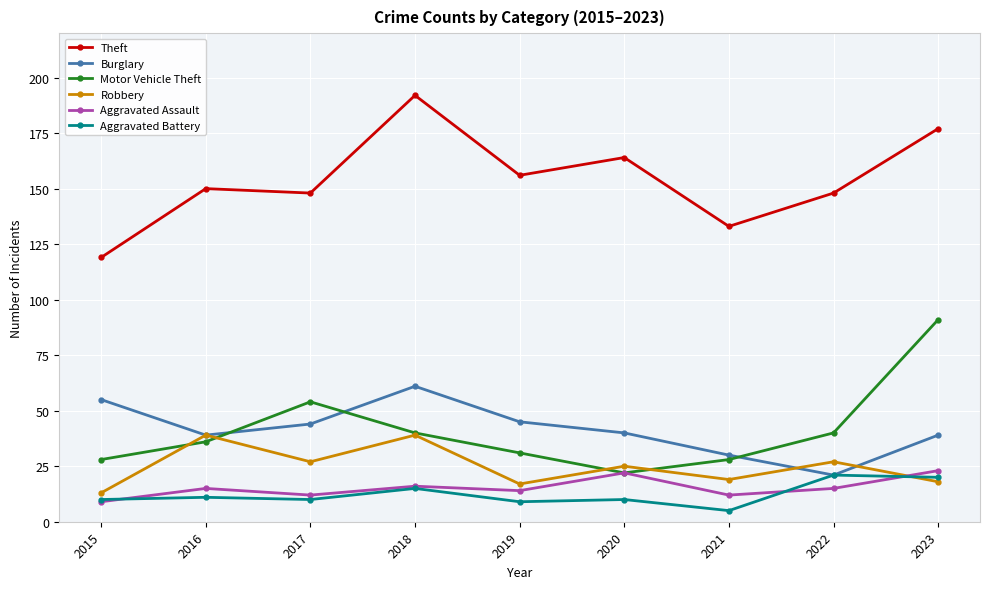

At how many categories does at least one series exceed 102?

9